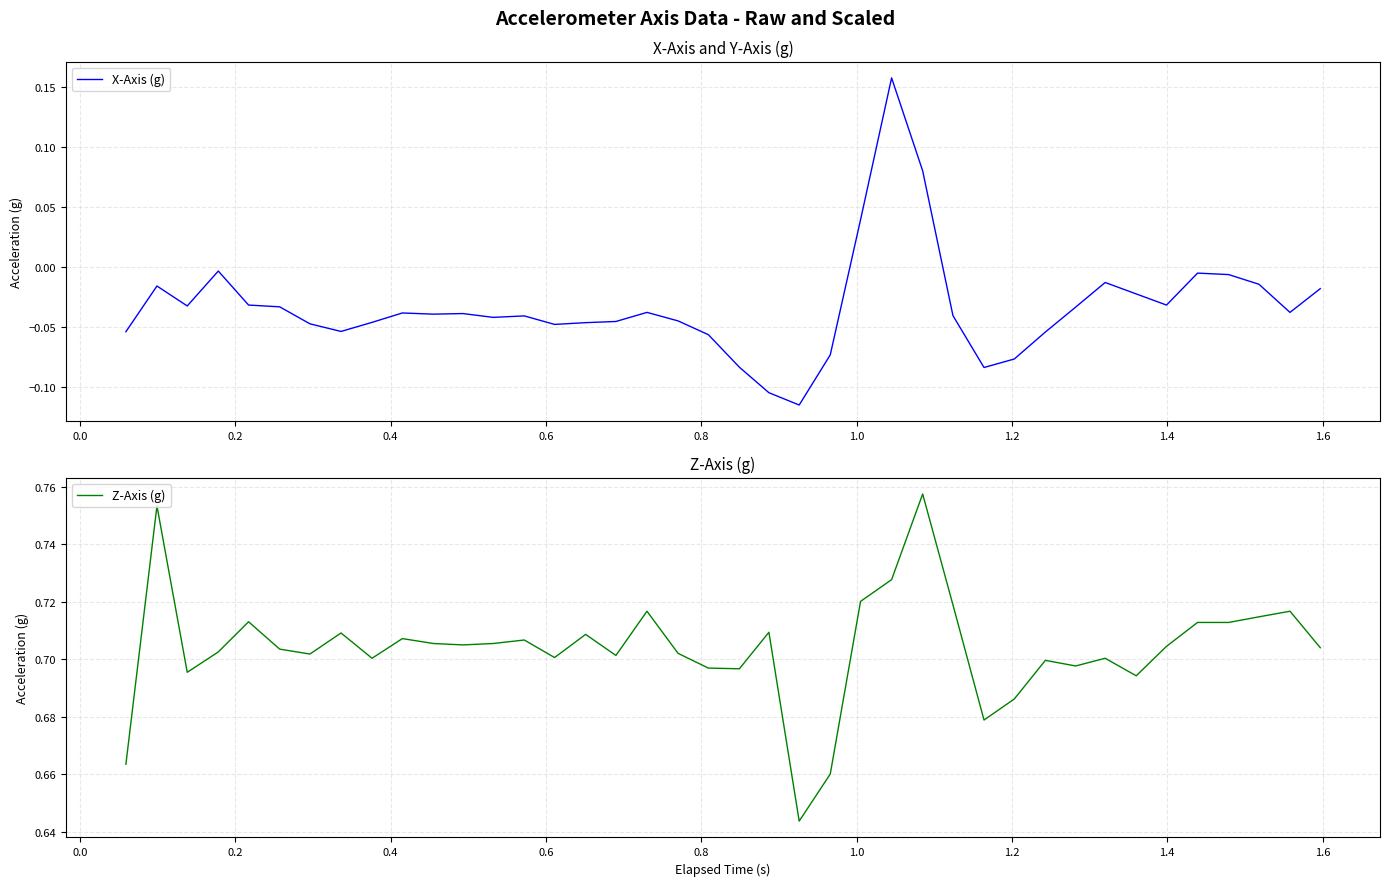

The value of X-Axis (g) at 16 is -0.1. True or false?

False